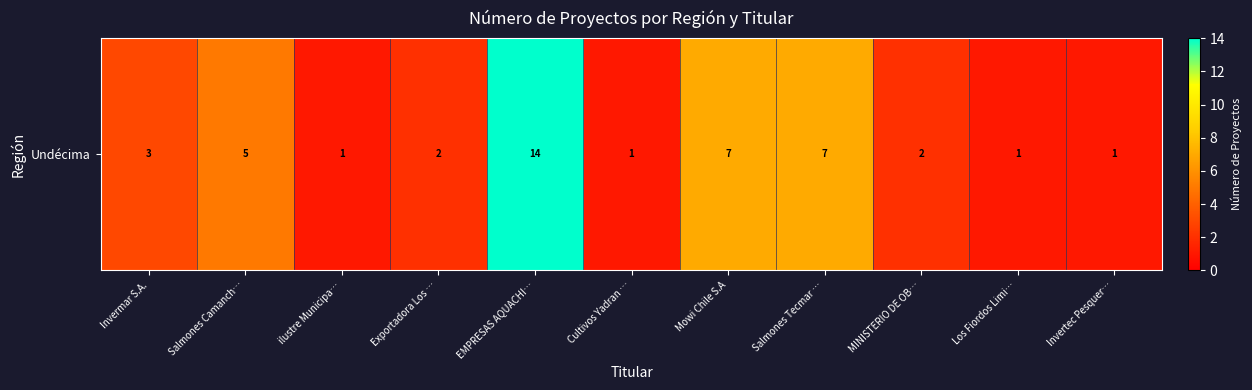

Reading left to right, extract all data points from this chart.

Invermar S.A.=3	Salmones Camanch…=5	ilustre Municipa…=1	Exportadora Los …=2	EMPRESAS AQUACHI…=14	Cultivos Yadran …=1	Mowi Chile S.A=7	Salmones Tecmar …=7	MINISTERIO DE OB…=2	Los Fiordos Limi…=1	Invertec Pesquer…=1